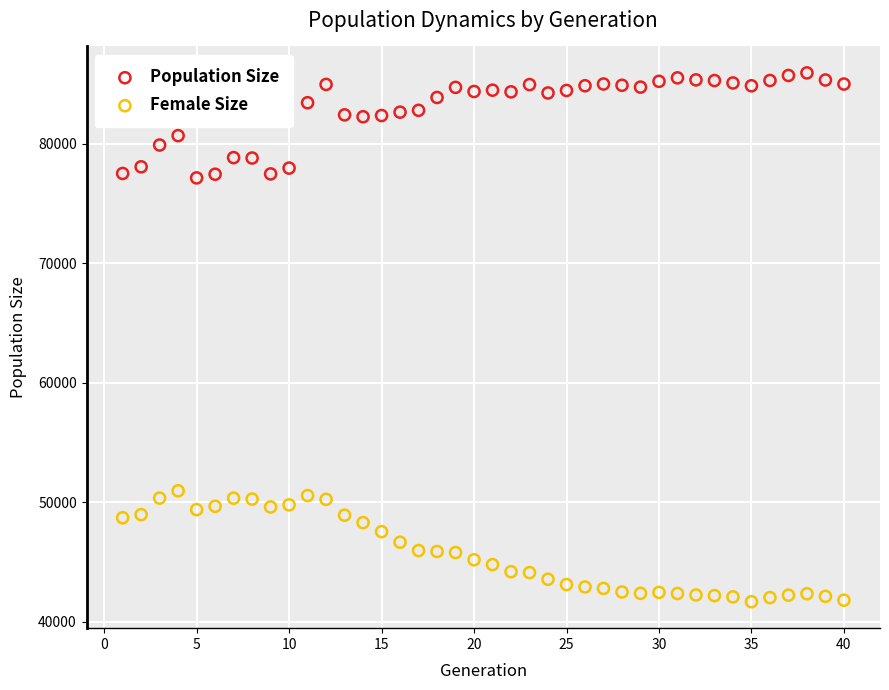

Which series reaches the maximum Y coordinate?

Population Size